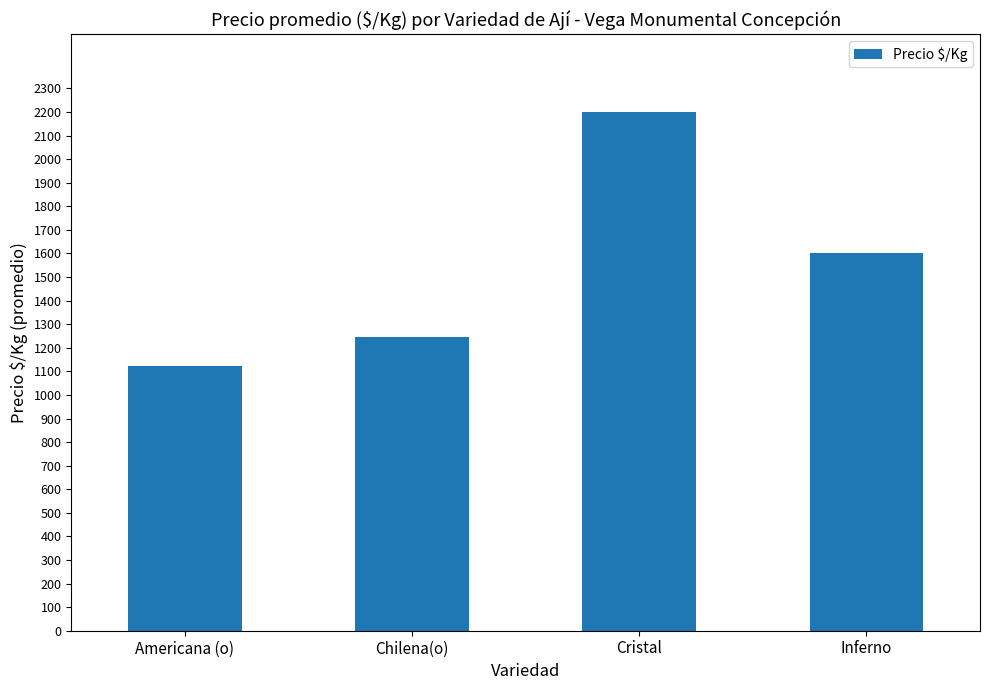

Rank the categories by value from highest to lowest.

Cristal, Inferno, Chilena(o), Americana (o)